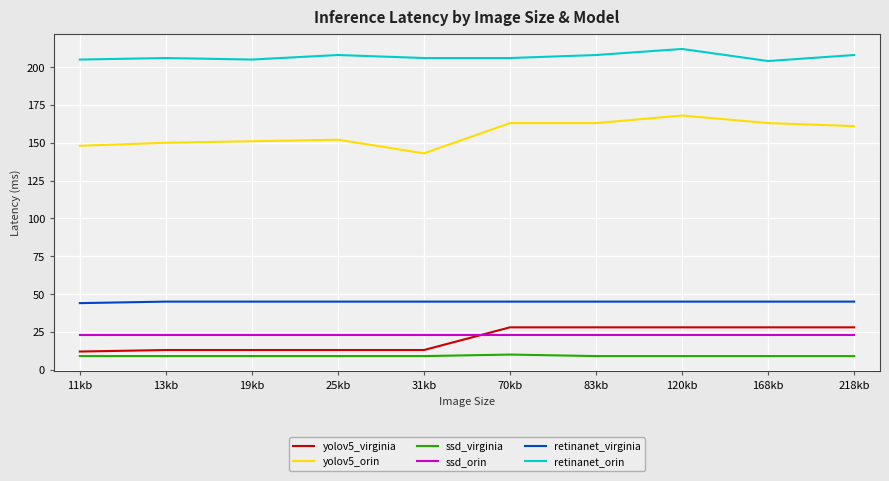

What is the difference between the highest and lowest values at 70kb?

196